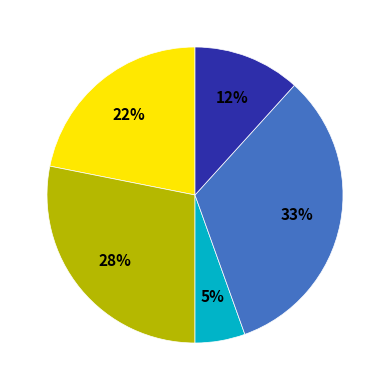

To the nearest percent, what is the average slice percentage?

20%